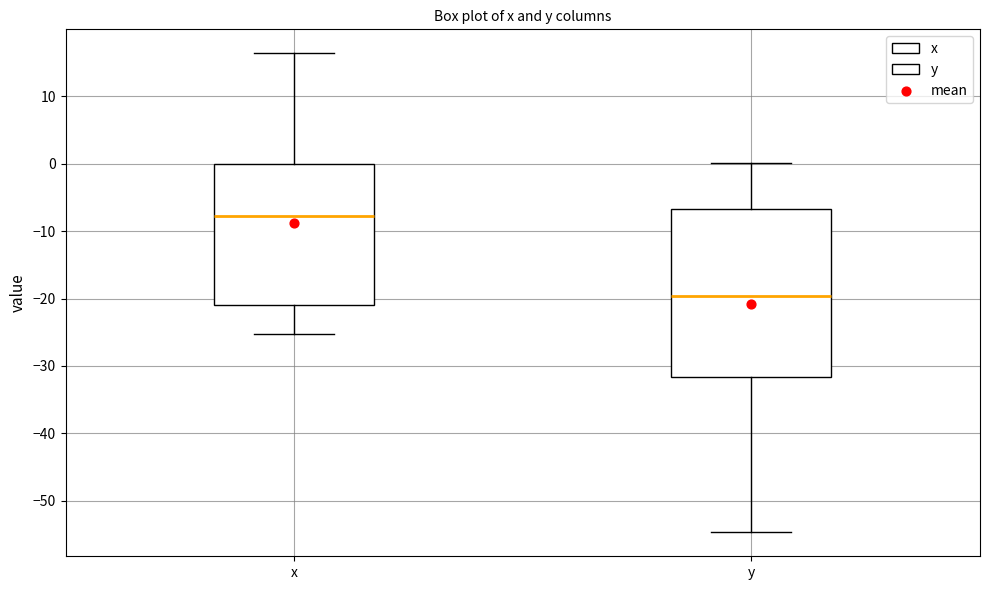

Which box has the lowest median line?

y